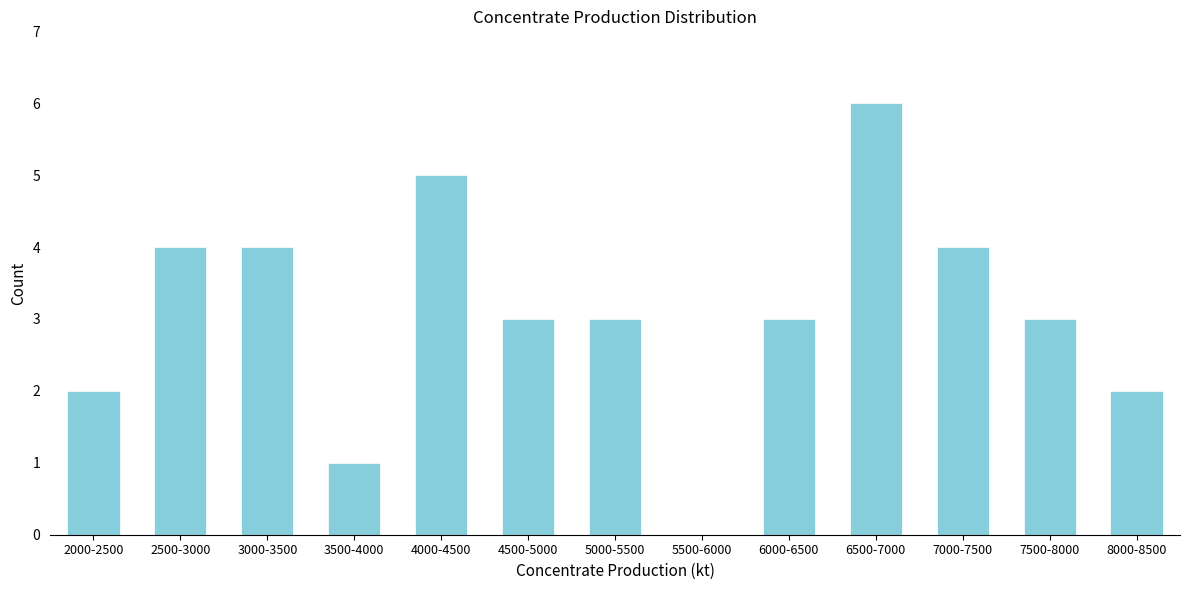

Reading left to right, transcribe all the data shown in this chart.

2000-2500=2	2500-3000=4	3000-3500=4	3500-4000=1	4000-4500=5	4500-5000=3	5000-5500=3	5500-6000=0	6000-6500=3	6500-7000=6	7000-7500=4	7500-8000=3	8000-8500=2